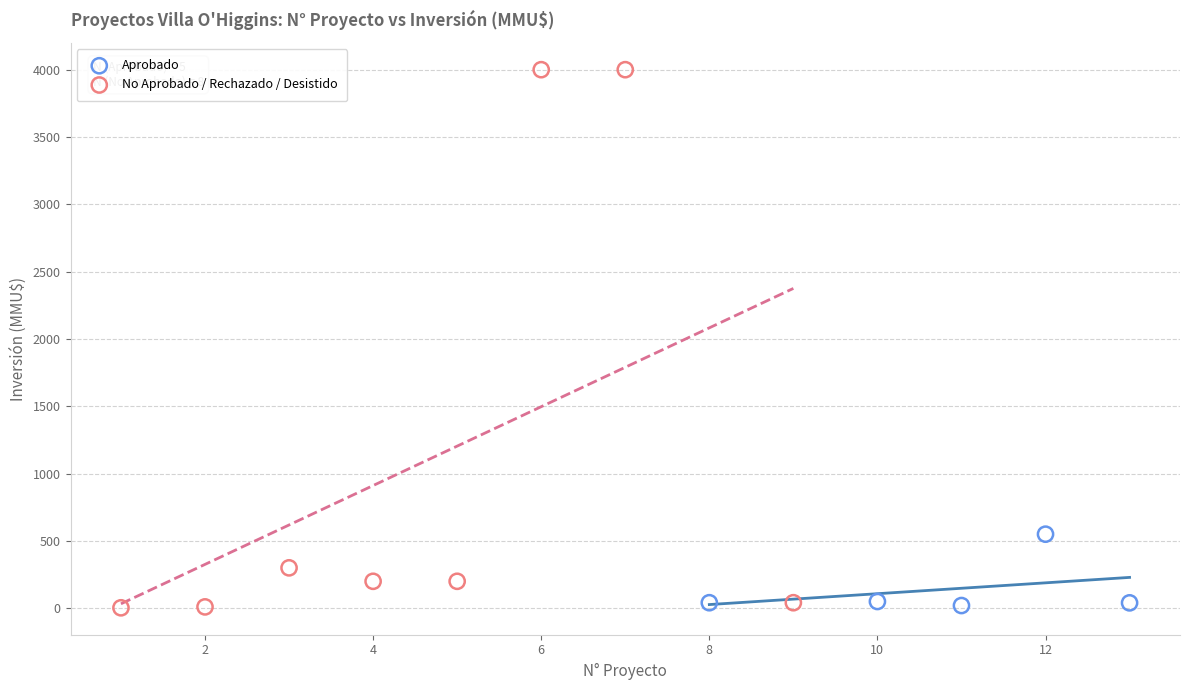

Which series reaches the maximum Y coordinate?

No Aprobado / Rechazado / Desistido